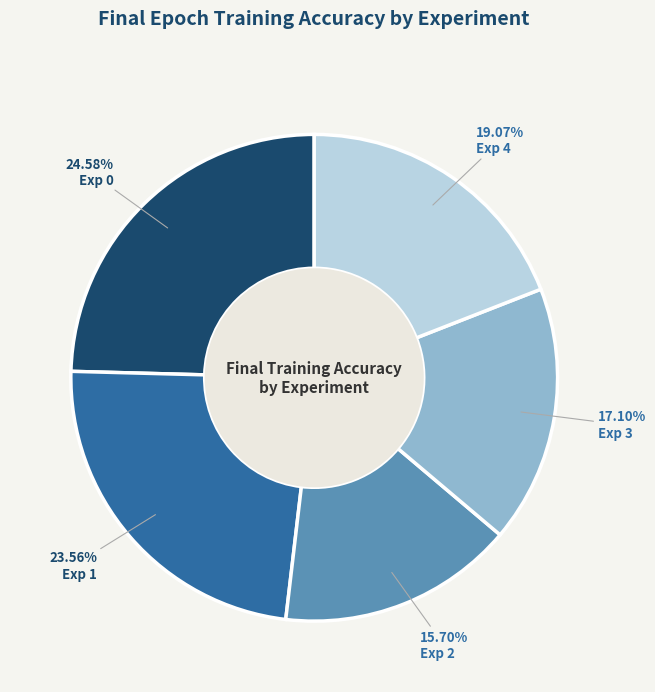

To the nearest percent, what portion does Exp 2 represent?

16%